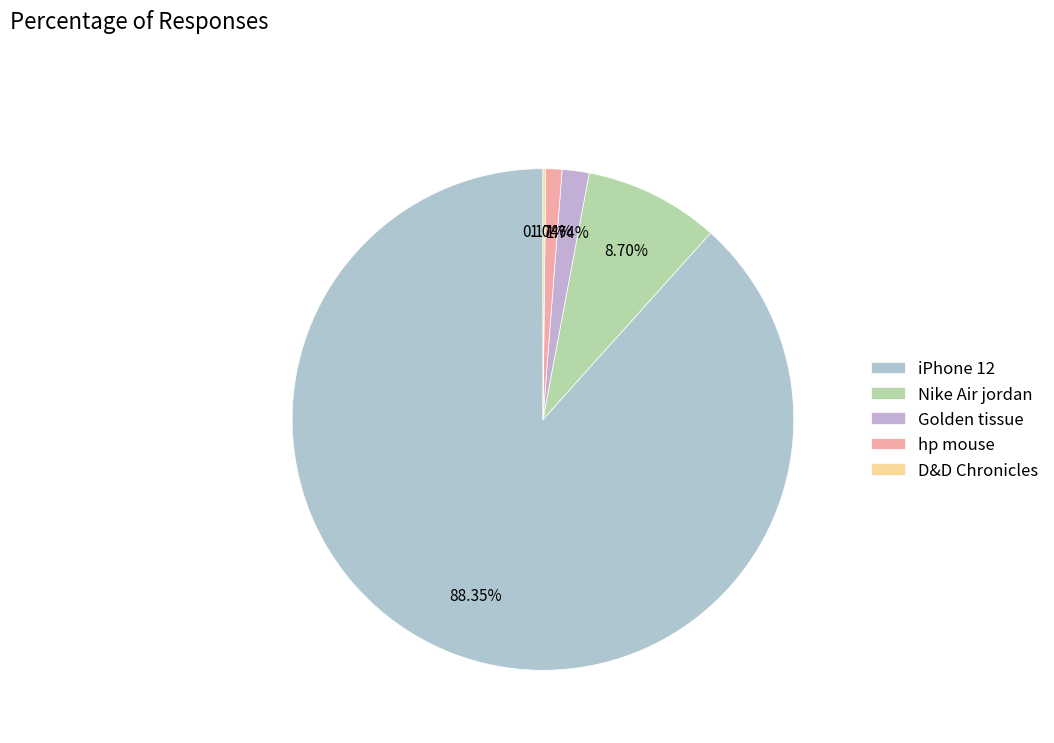

The Nike Air jordan slice represents 1% of the pie. True or false?

False